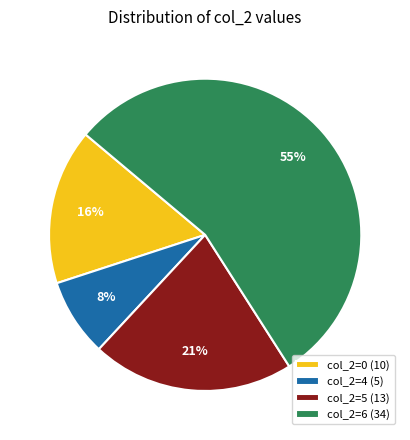

To the nearest percent, what is the combined percentage of col_2=5 and col_2=0?

37%